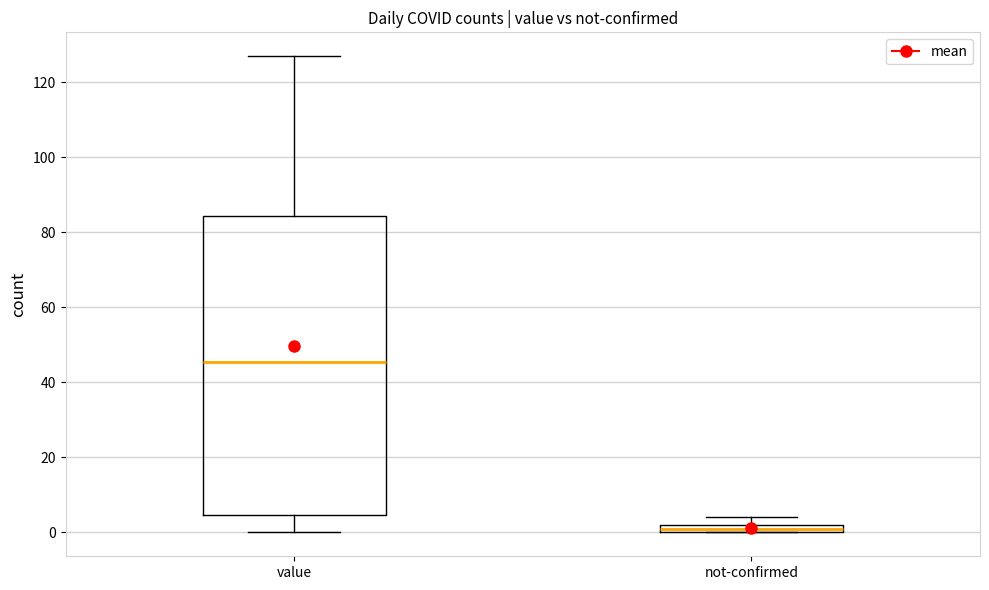

Comparing the boxes themselves (not the whiskers), which one is the tallest?

value